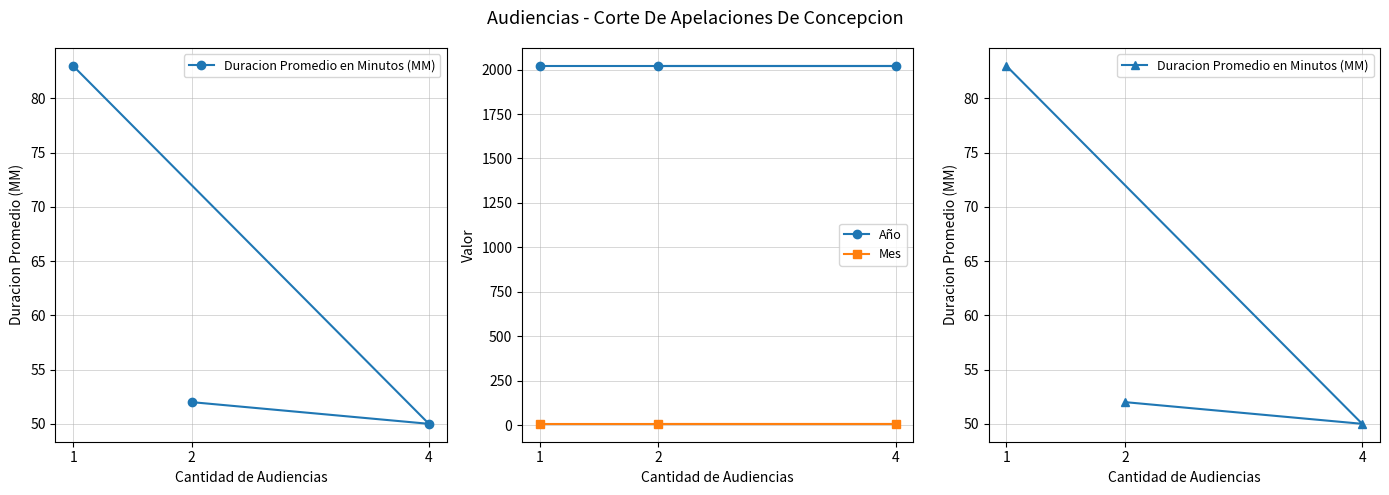

What position from the left is 2?

1